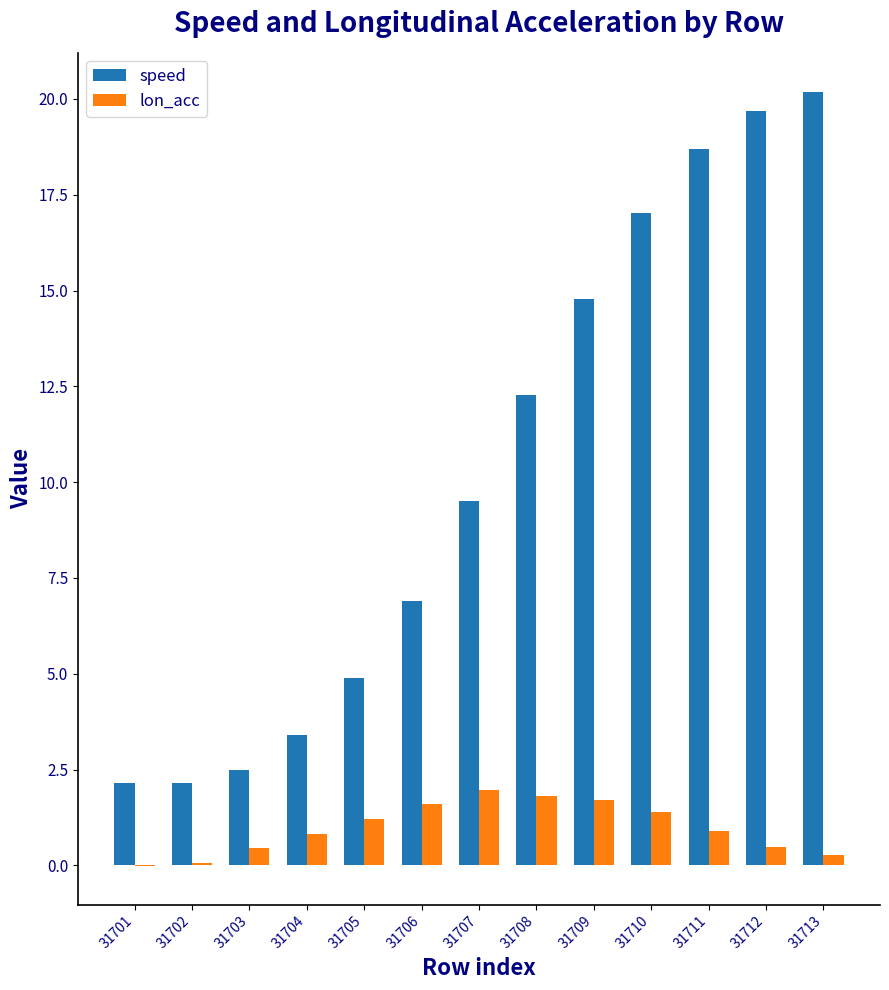

What is the highest value of the lon_acc series?

2.0